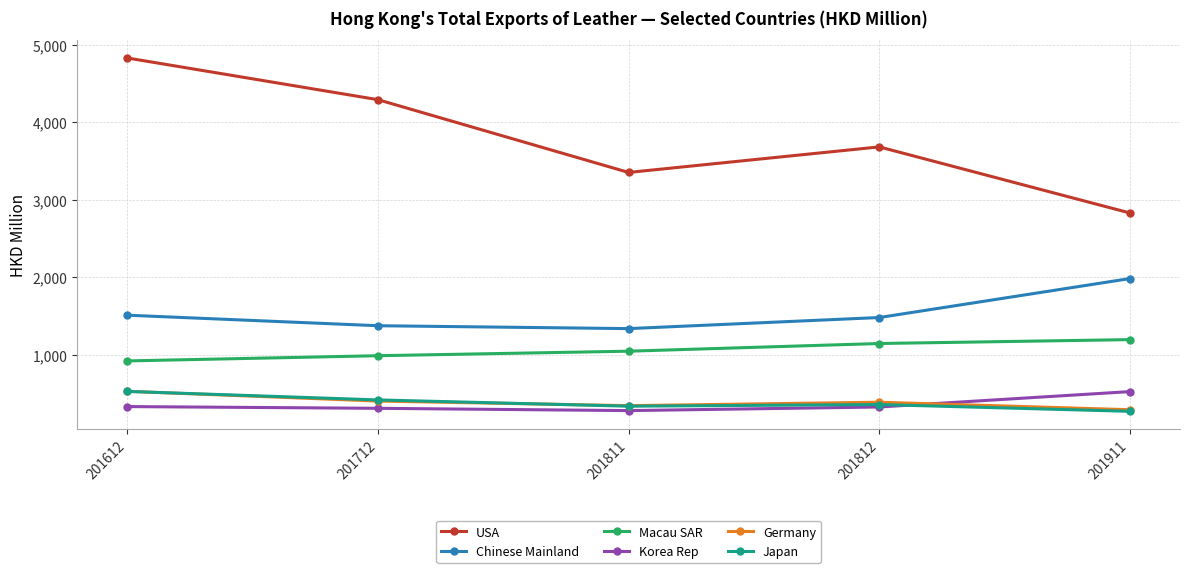

What are all the series names shown in the legend?

USA, Chinese Mainland, Macau SAR, Korea Rep, Germany, Japan